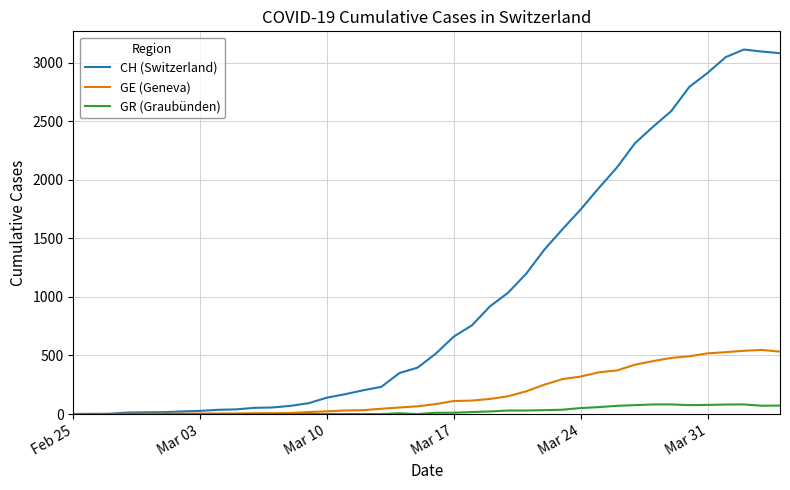

How many distinct data groups are displayed?

3